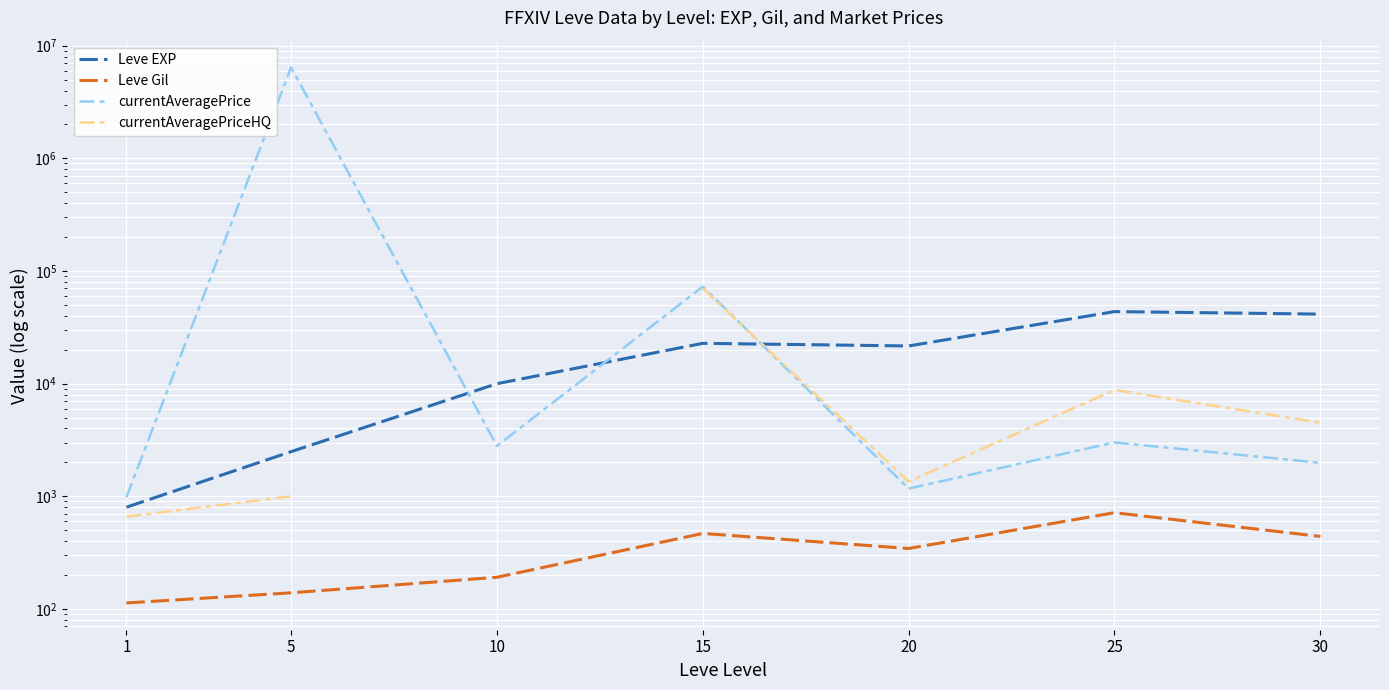

Where is the first local maximum for currentAveragePrice?

5